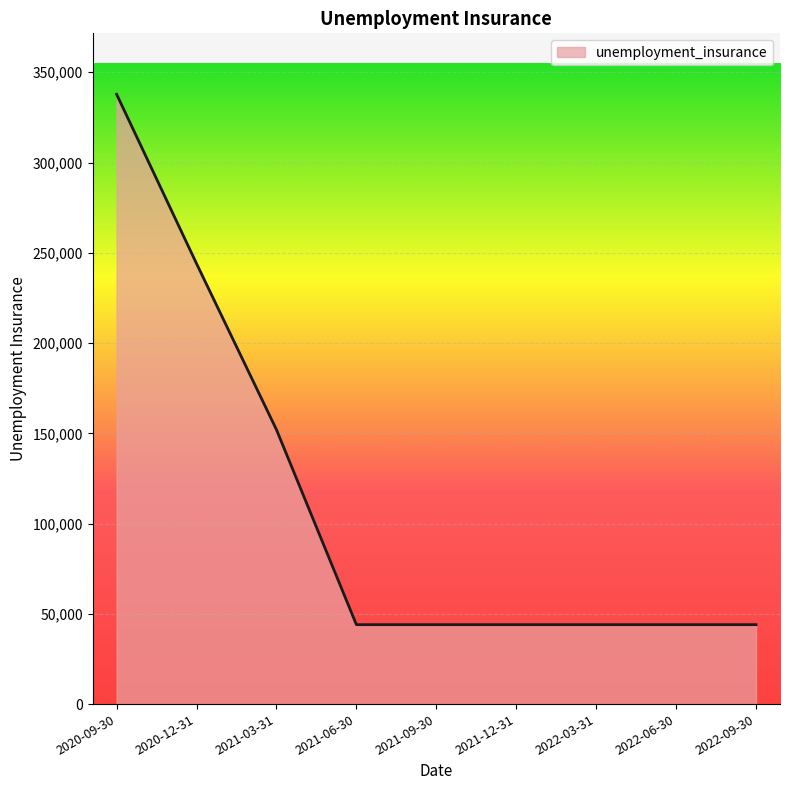

Which has a higher value, 2020-09-30 or 2022-03-31?

2020-09-30